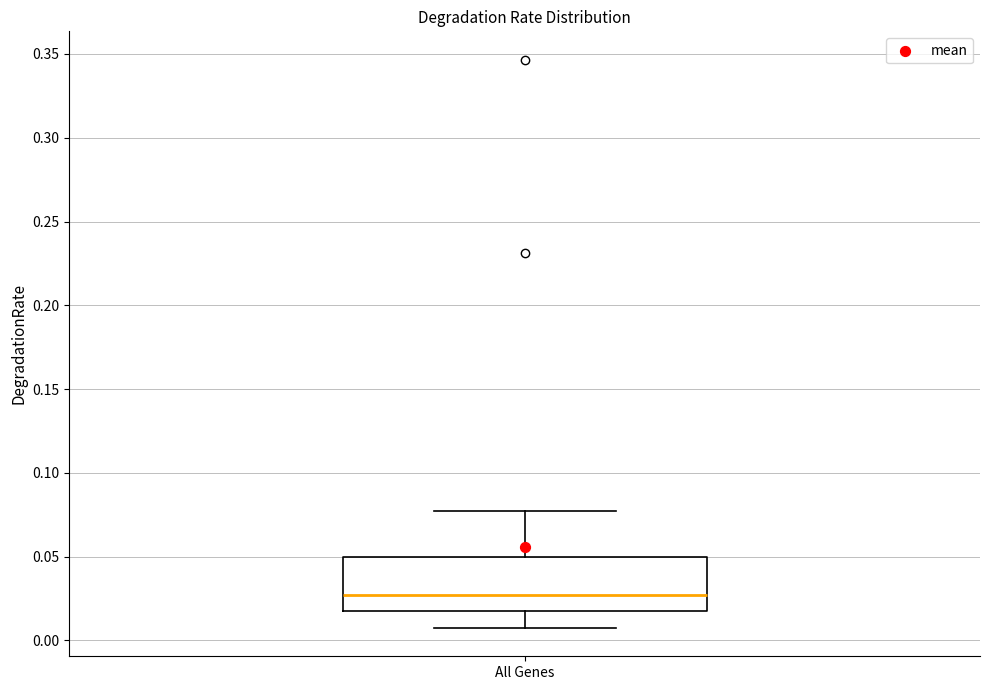

Read this box plot against the y-axis: the position of the median line, the range covered by the box, and the ends of both whiskers. The values are not printed on the chart, so give them approximately, as read against the axis.

median 0.025, box 0.015 to 0.050, whiskers 0.005 to 0.075